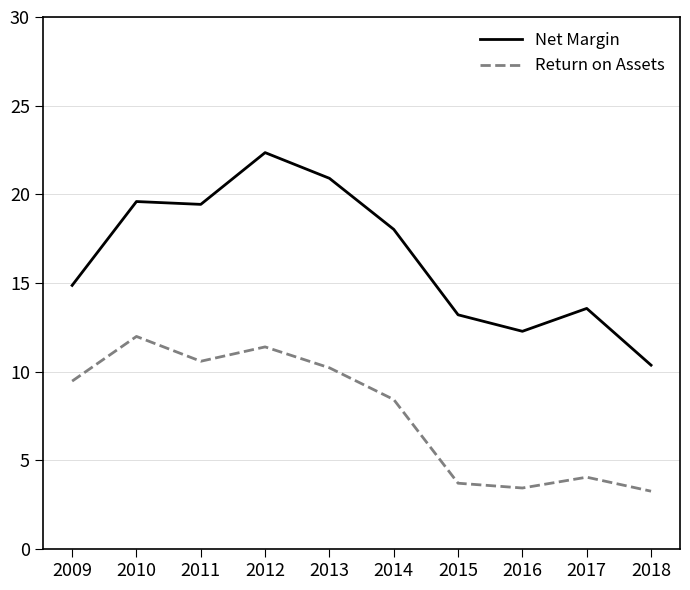

What is the difference between the maximum and minimum values in the Net Margin series?

12.0